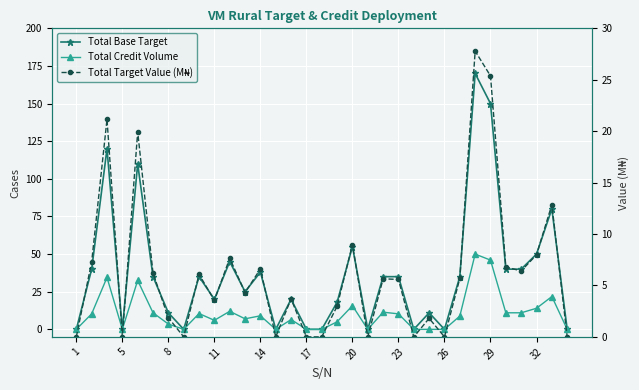

True or false: Total Base Target and Total Target Value (M₦) cross at least once.

False